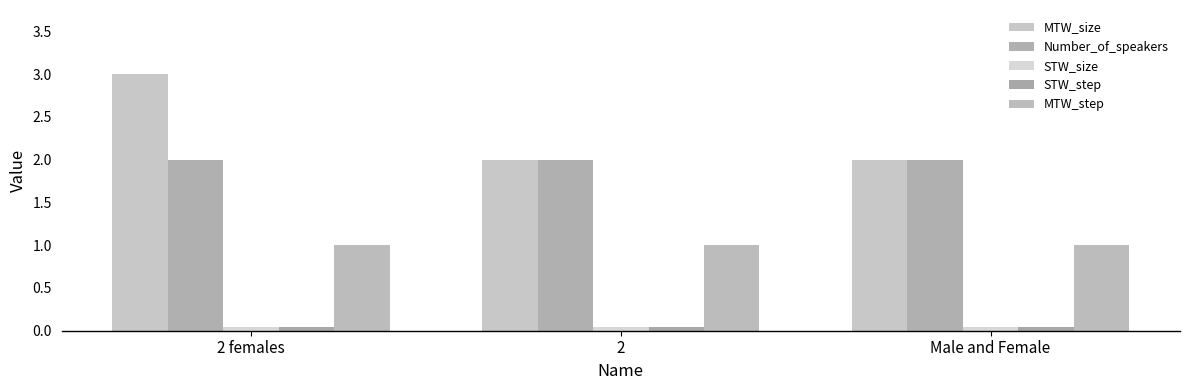

What is the difference between the highest and lowest values at 2 females?

3.0